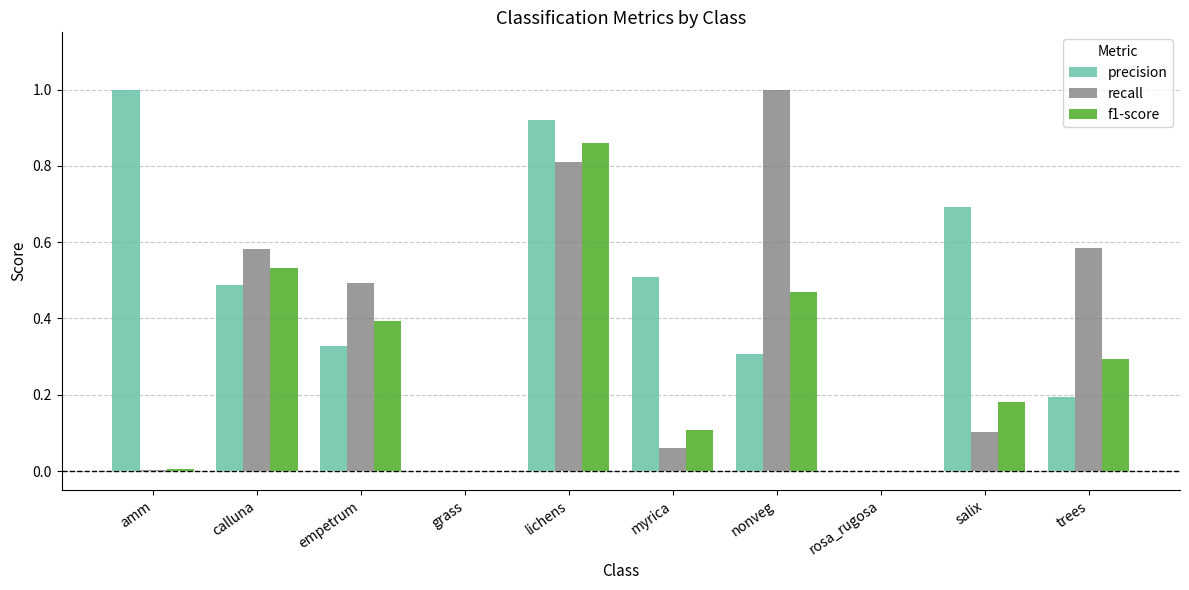

The value of f1-score at empetrum is 0.4. True or false?

True